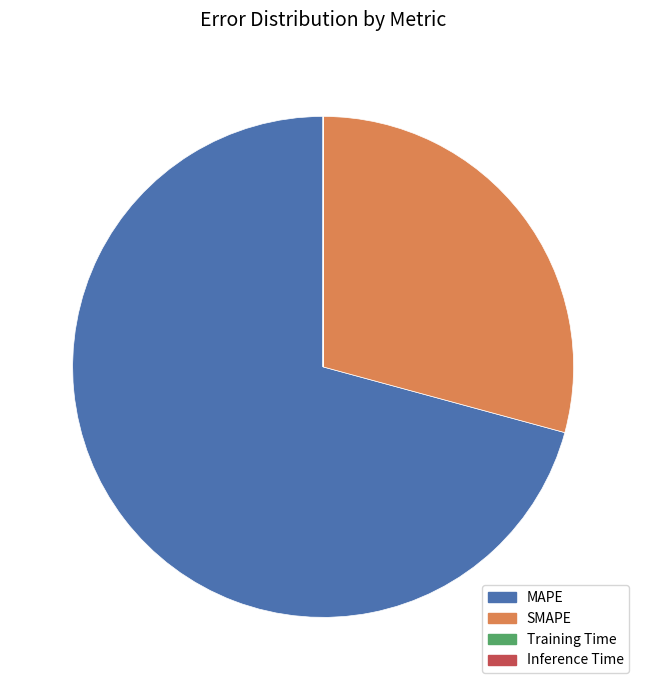

The MAPE slice represents 71% of the pie. True or false?

True